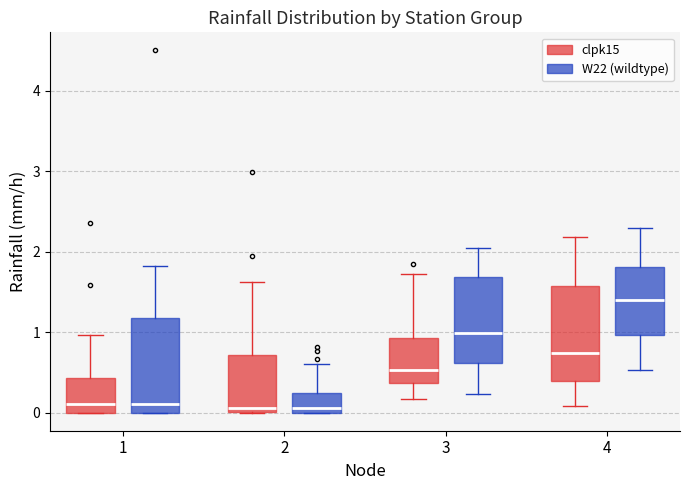

Reading left to right, transcribe this box plot: for each box, give where its median line is, the range the box spans, and where its two whiskers end, as read against the y-axis. The values are not printed on the chart, so give them approximately, as read against the axis.

1 (clpk15): median 0.1, box 0.0 to 0.4, whiskers 0.0 to 1.0
1 (W22 (wildtype)): median 0.1, box 0.0 to 1.2, whiskers 0.0 to 1.8
2 (clpk15): median 0.1, box 0.0 to 0.7, whiskers 0.0 to 1.6
2 (W22 (wildtype)): median 0.1, box 0.0 to 0.2, whiskers 0.0 to 0.6
3 (clpk15): median 0.5, box 0.4 to 0.9, whiskers 0.2 to 1.7
3 (W22 (wildtype)): median 1.0, box 0.6 to 1.7, whiskers 0.2 to 2.1
4 (clpk15): median 0.7, box 0.4 to 1.6, whiskers 0.1 to 2.2
4 (W22 (wildtype)): median 1.4, box 1.0 to 1.8, whiskers 0.5 to 2.3